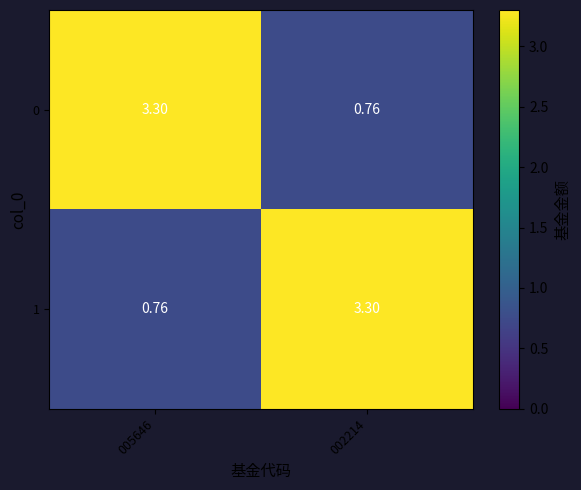

Is the value of 1 at 005646 greater than the value of 0 at 005646?

No